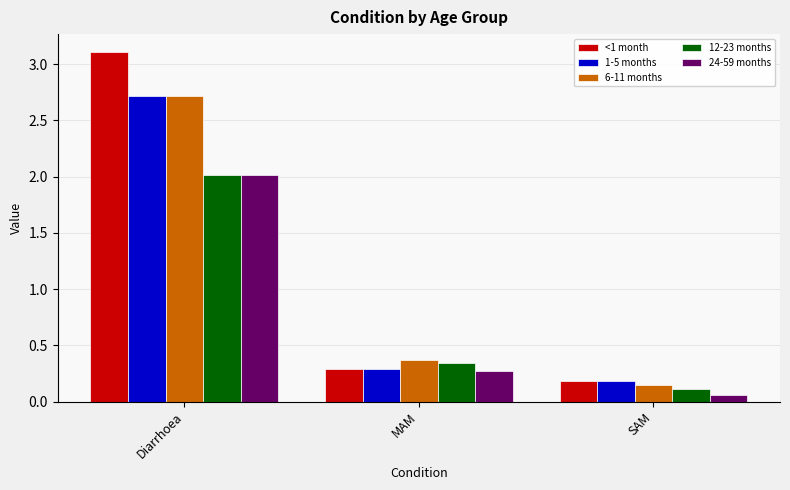

What is the total value across all series at SAM?

0.7